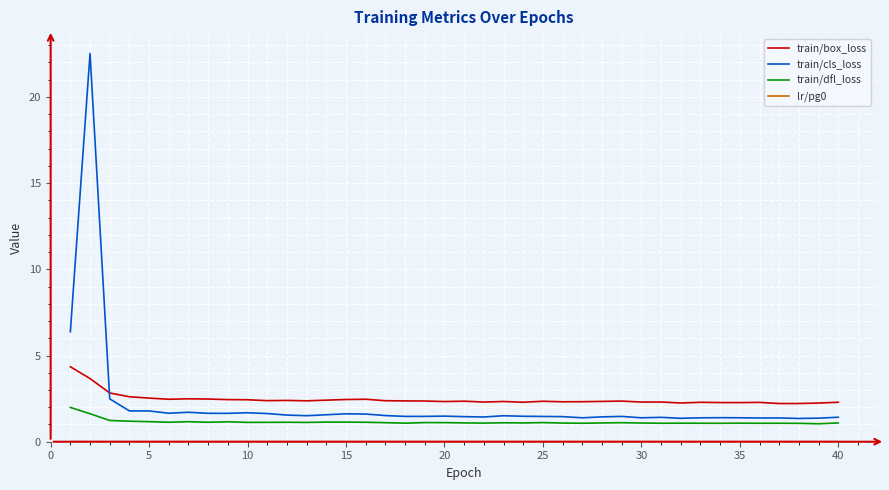

What is the difference between the maximum and second lowest values in the train/cls_loss series?

21.2